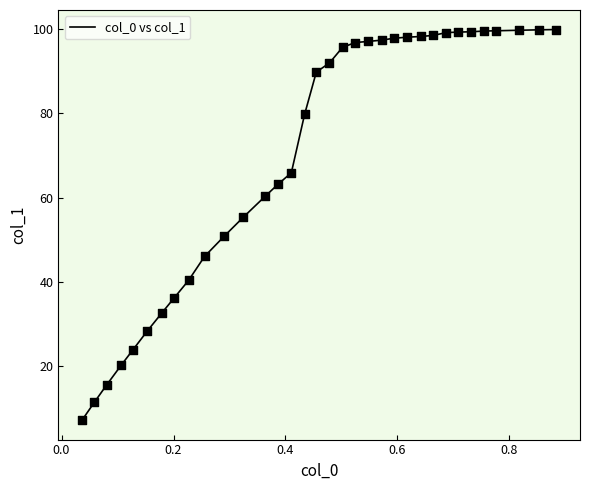

What is the greatest value displayed?

99.8